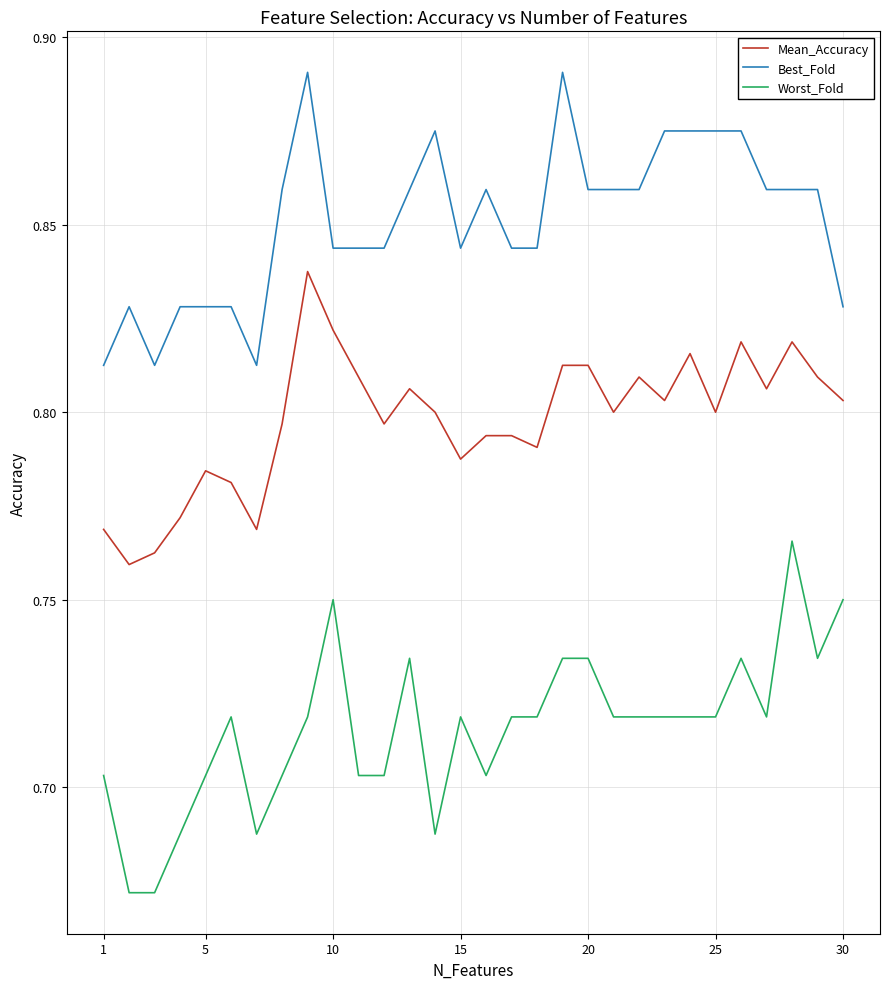

Which series has the largest total across all categories?

Best_Fold